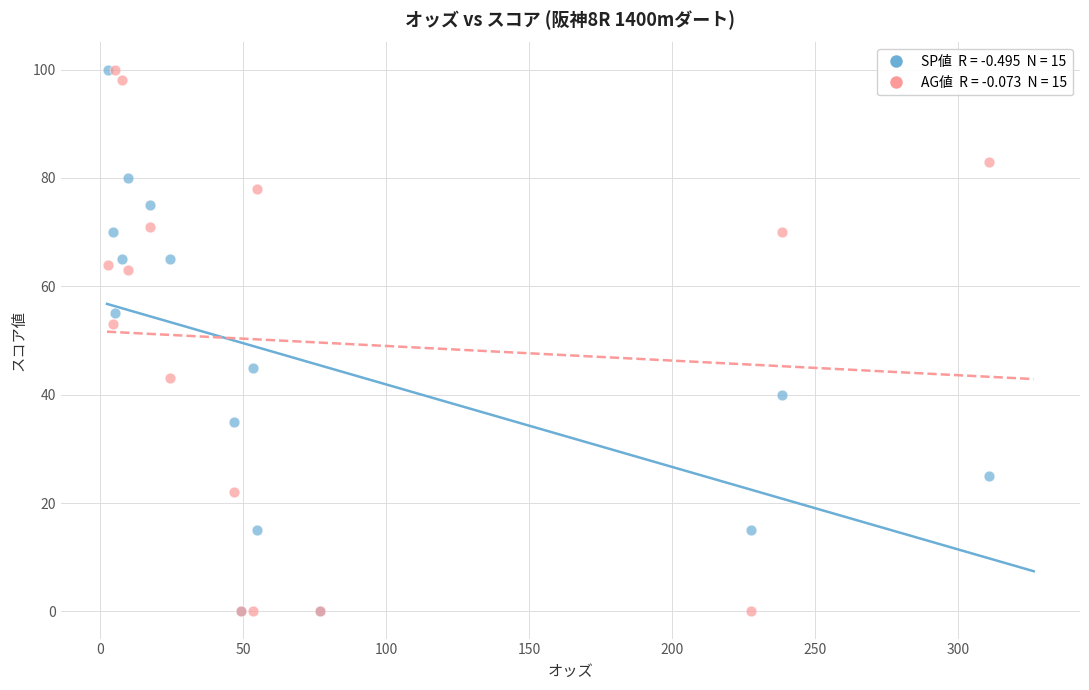

Across all series, what Y value is closest to 50?

53